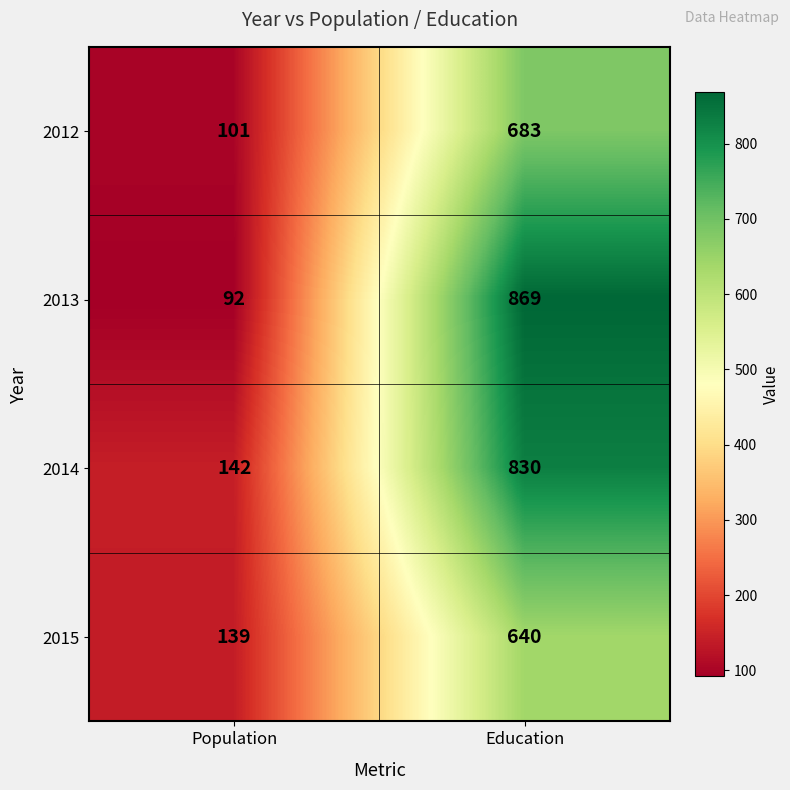

How many categories are shown in the chart?

2